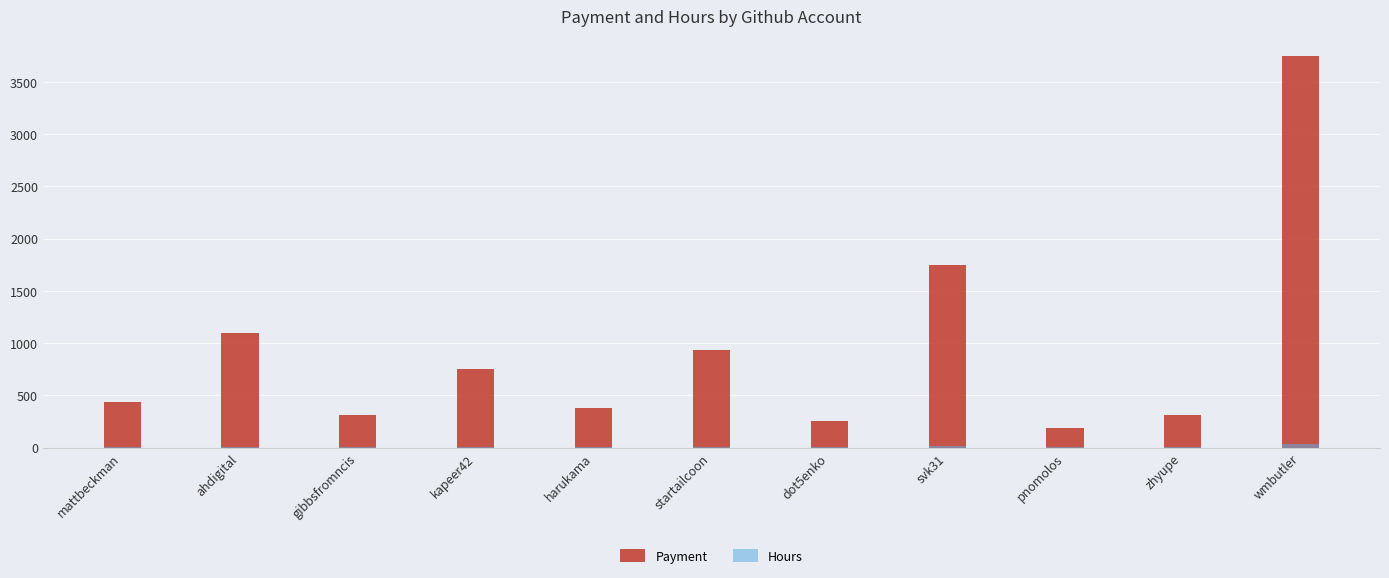

Where is Hours nearest to the value 15?

svk31